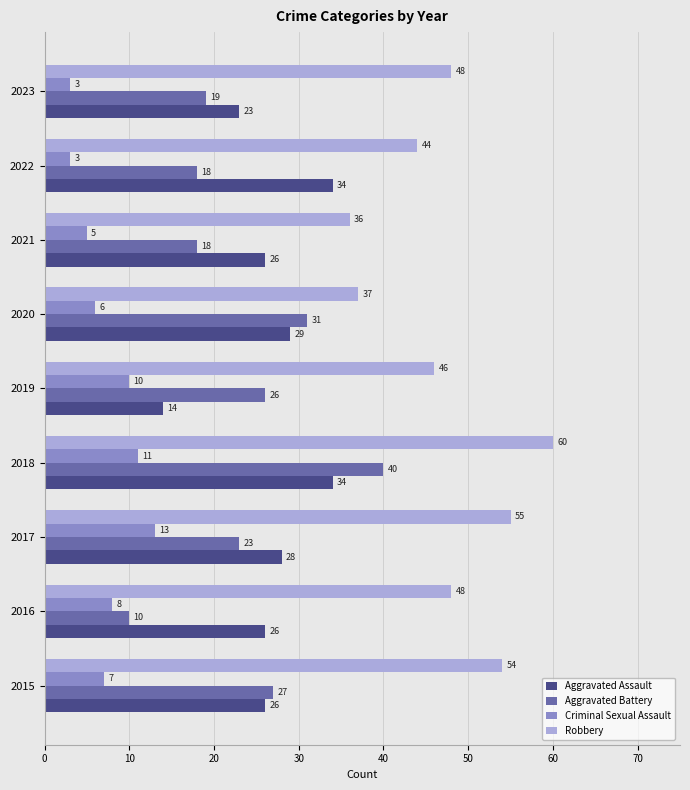

At how many categories does at least one series exceed 9?

9